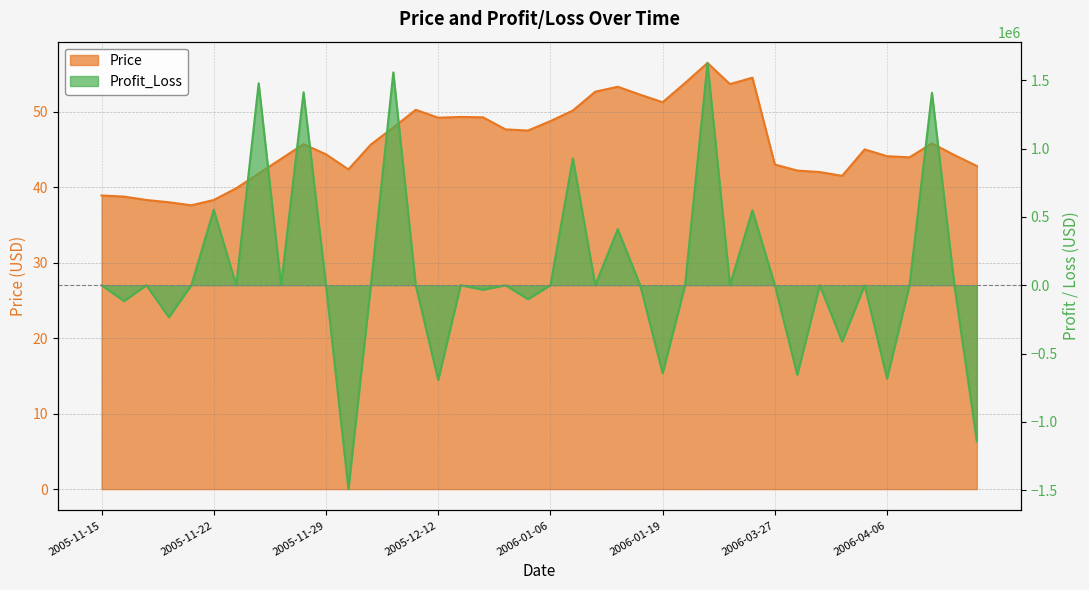

The value of Profit_Loss at 2006-01-19 is -644373.0. True or false?

True